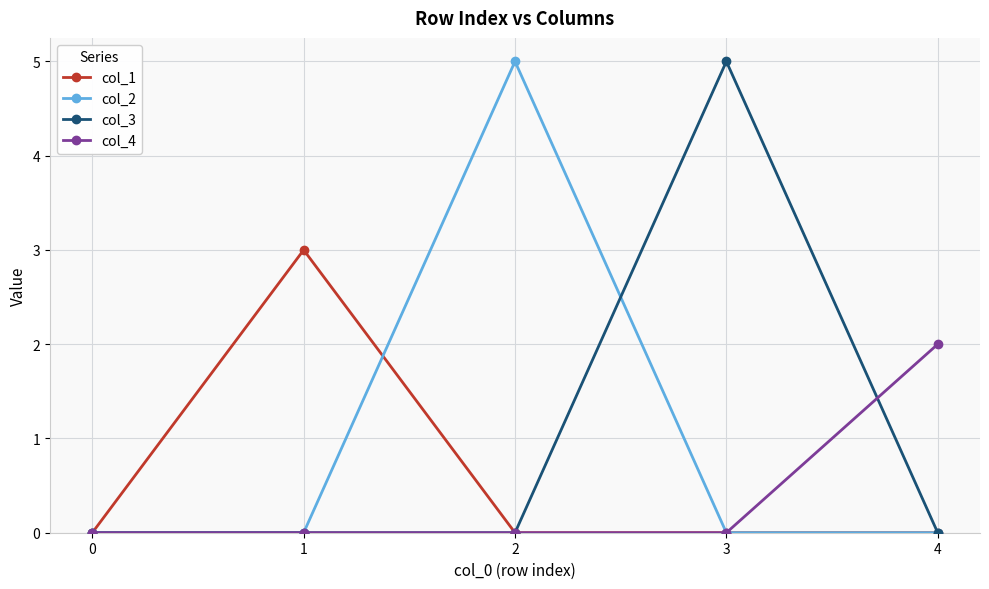

Reading right to left, extract all data points from this chart.

col_1: 4=0	3=0	2=0	1=3	0=0
col_2: 4=0	3=0	2=5	1=0	0=0
col_3: 4=0	3=5	2=0	1=0	0=0
col_4: 4=2	3=0	2=0	1=0	0=0